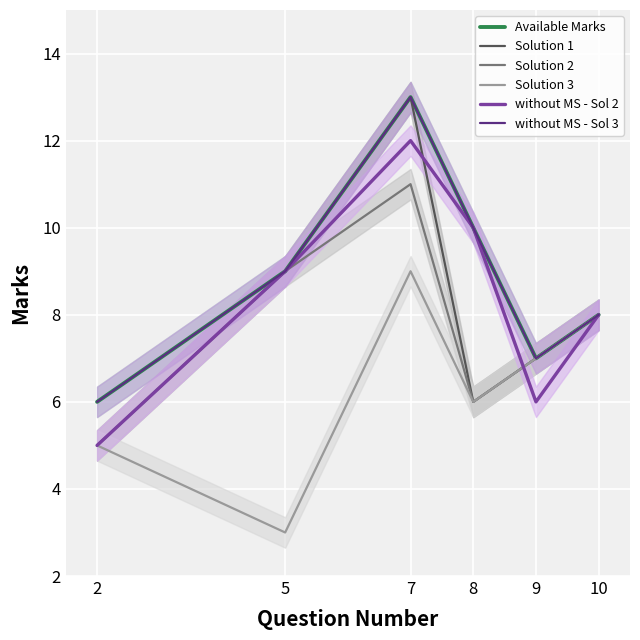

What is the greatest value displayed?

13